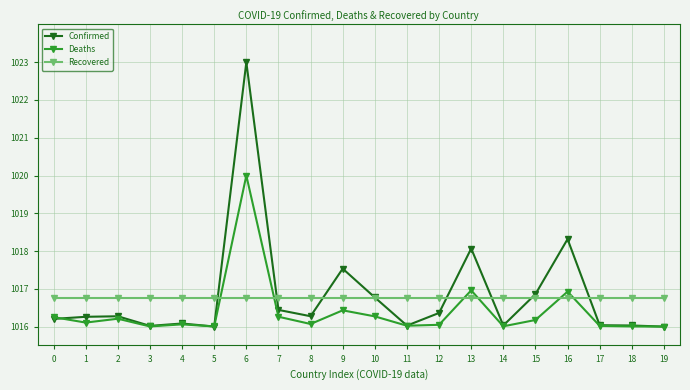

How many categories are shown in the chart?

20